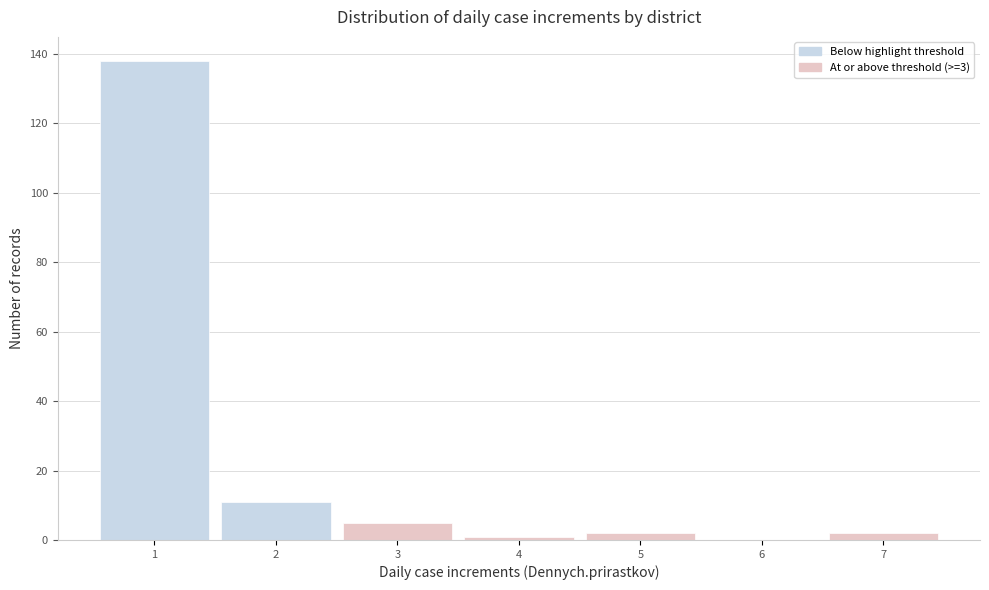

Which range on the x-axis has the tallest bar?

0.5 to 1.5